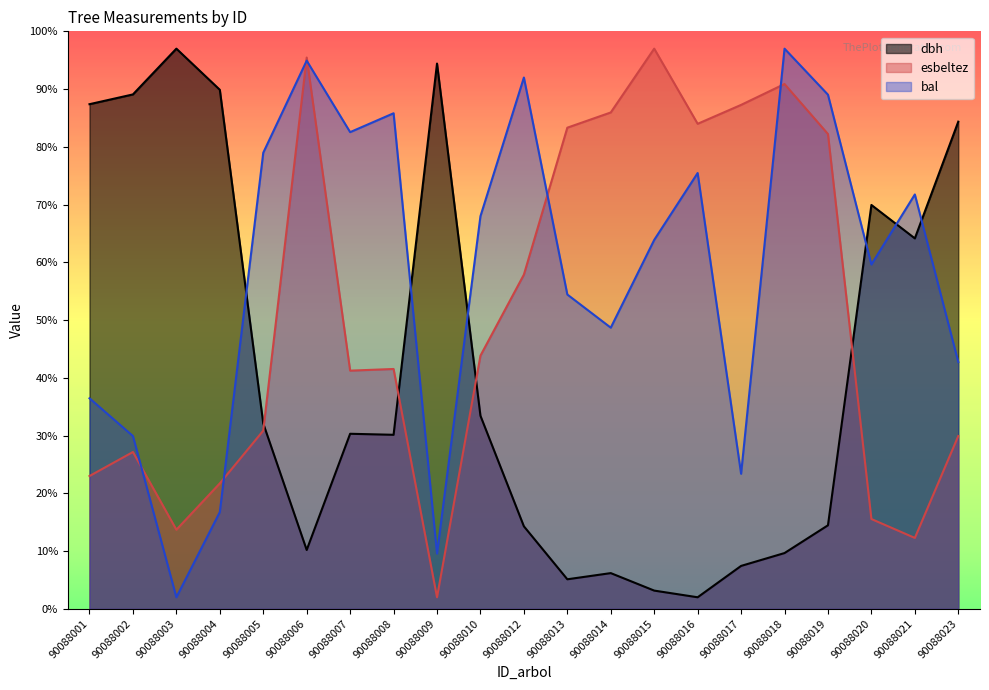

List the series in order of their peak value, lowest first.

dbh, esbeltez, bal